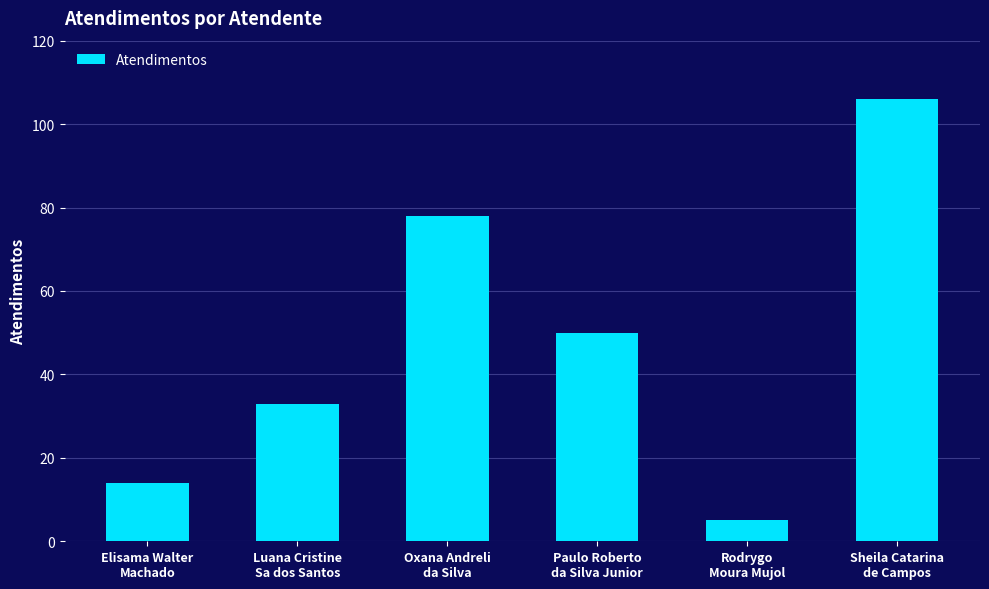

What is the sum of all values?

286